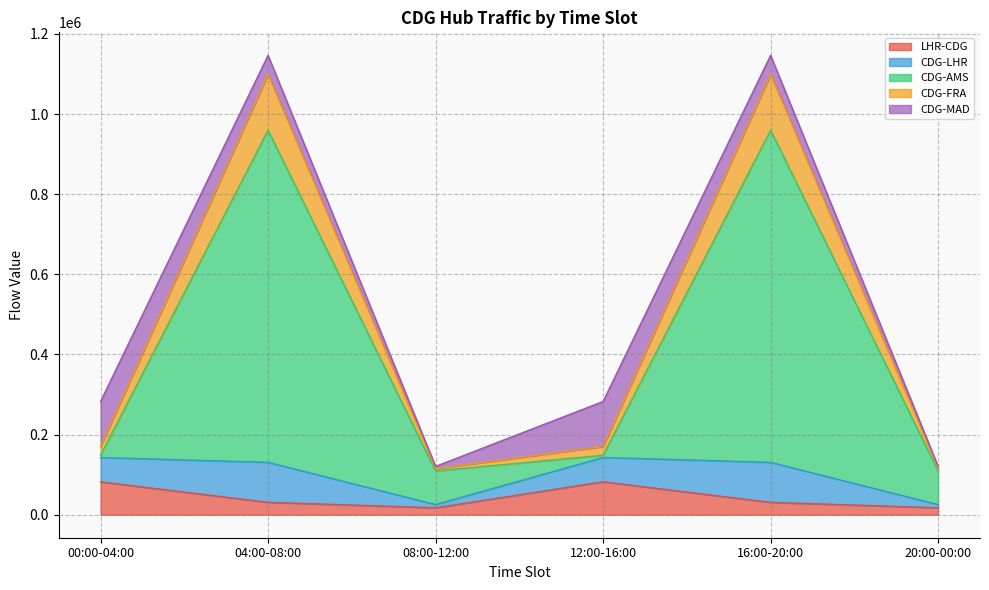

What is the total value across all series at 04:00-08:00?

1146725.2